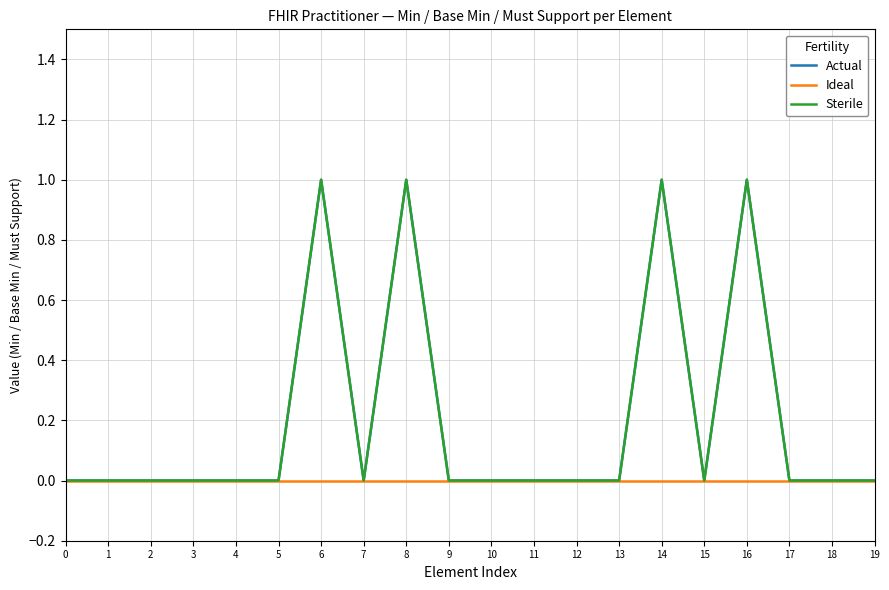

Does the chart have visible grid lines?

Yes